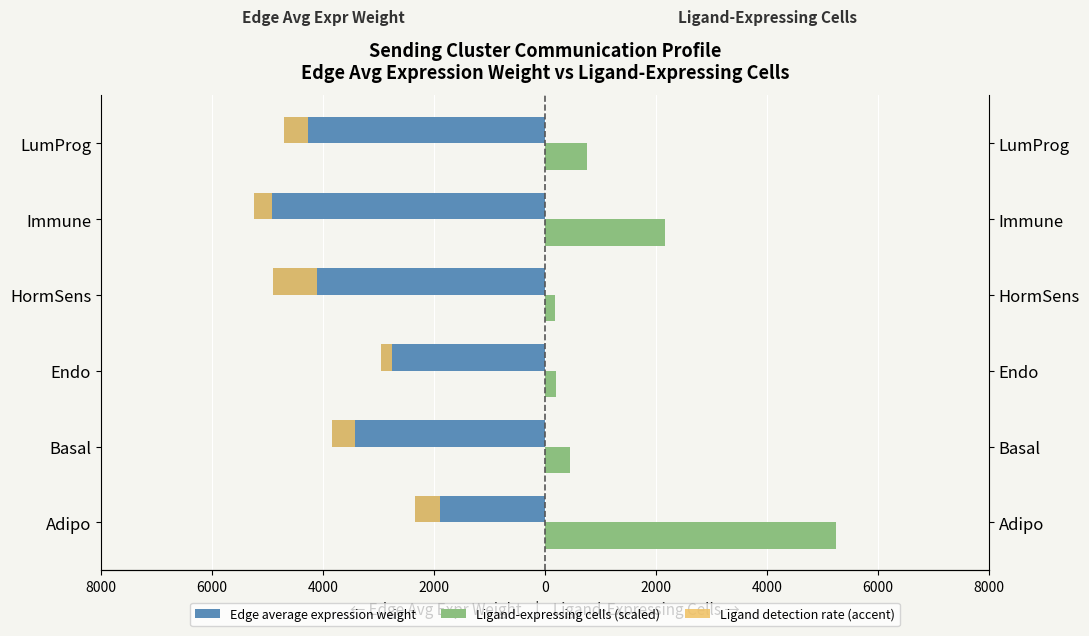

The value of Ligand-expressing cells (scaled) at LumProg is 263.8. True or false?

False